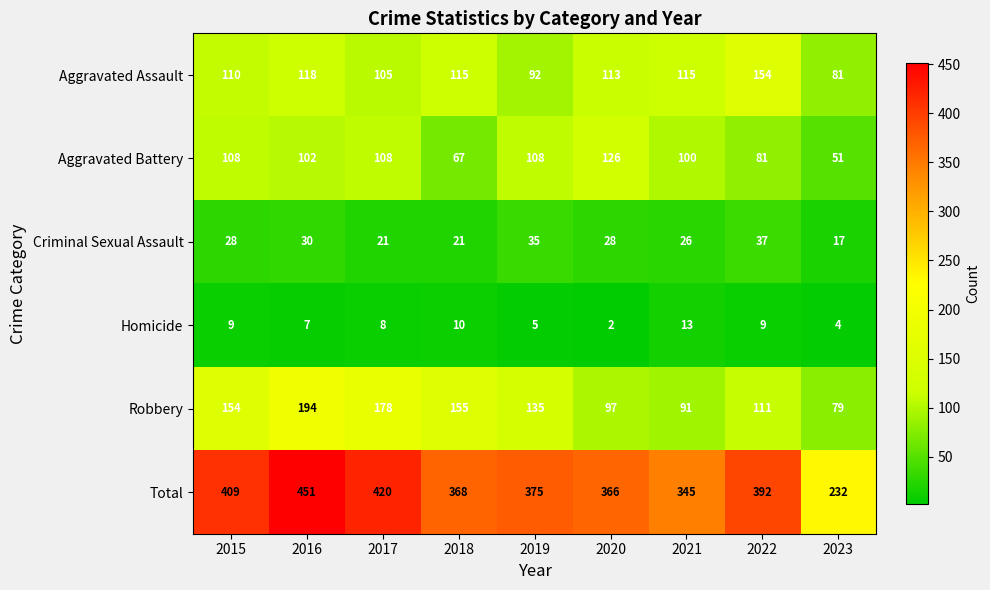

What is the average value of the Aggravated Battery series?

95